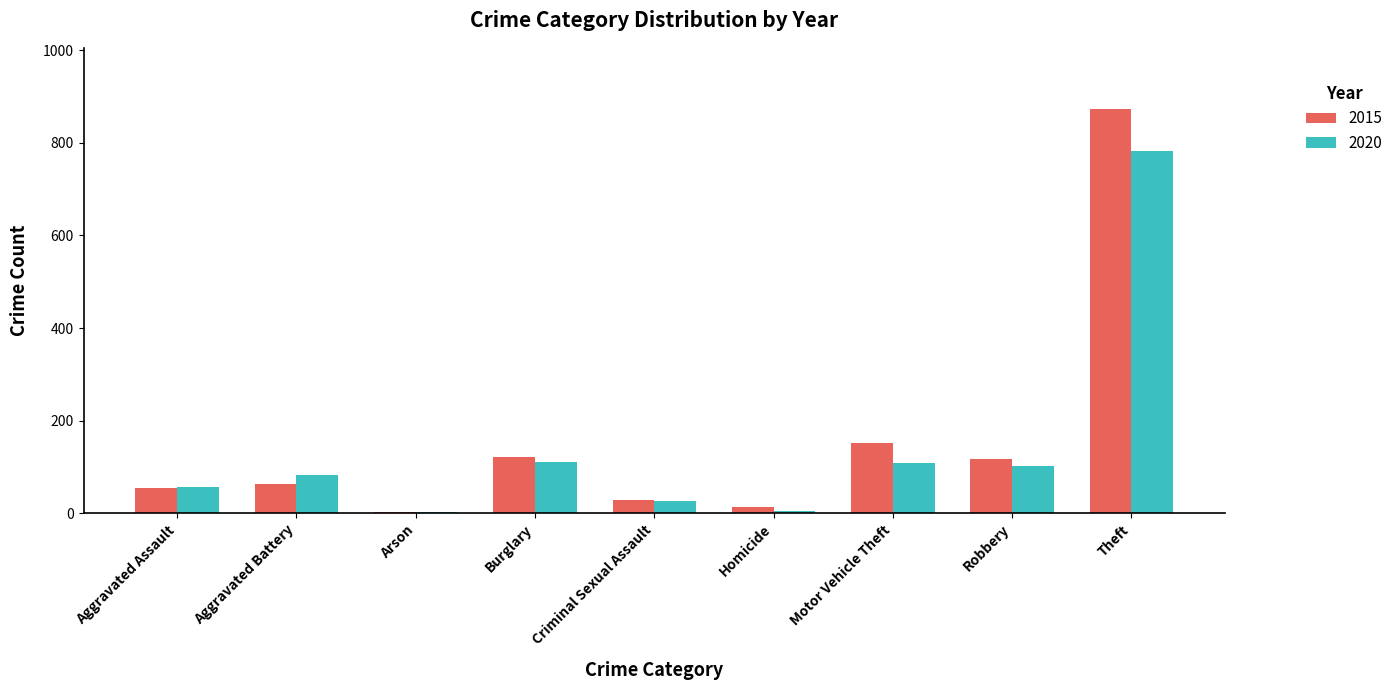

How many distinct data groups are displayed?

2